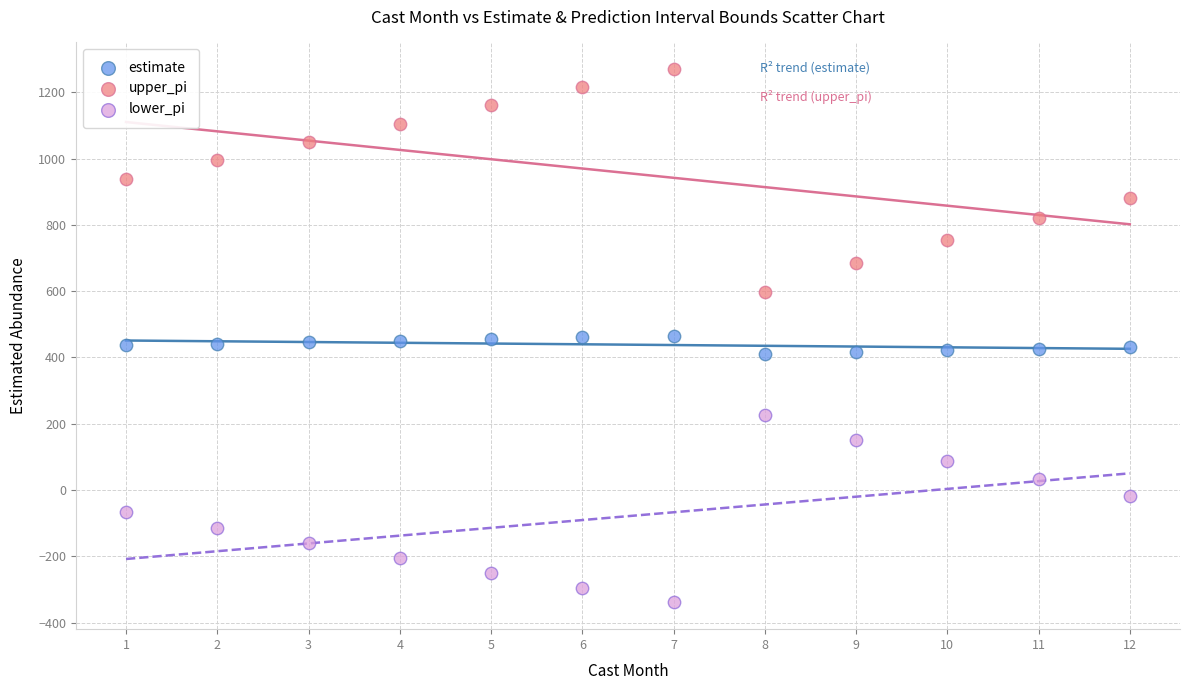

Which series contains the lowest Y value?

lower_pi